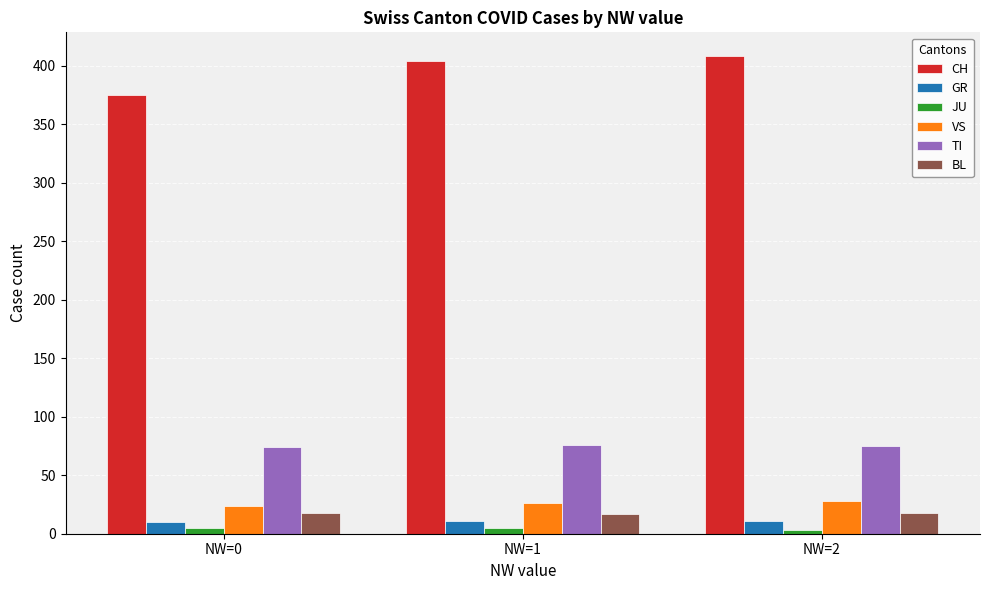

Which series has the largest range (max minus min)?

CH